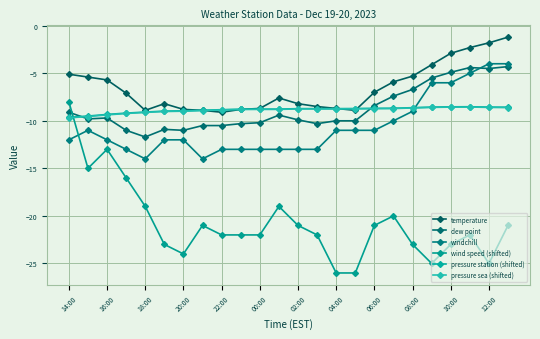

List the series in order of their peak value, highest first.

temperature, windchill, dew point, wind speed (shifted), pressure station (shifted), pressure sea (shifted)